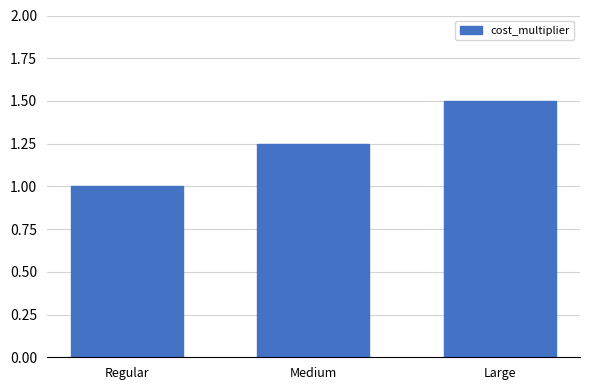

What is the sum of the values at Large and Medium?

2.8